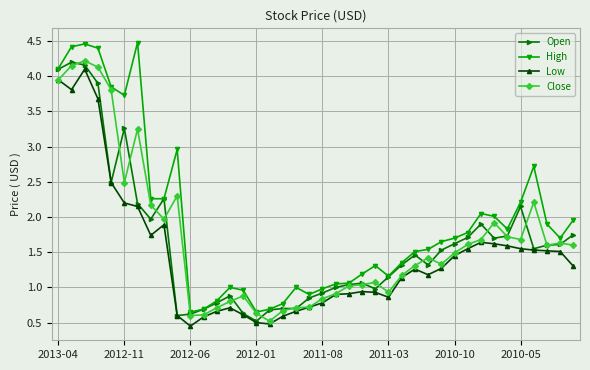

At how many categories does at least one series exceed 4?

5